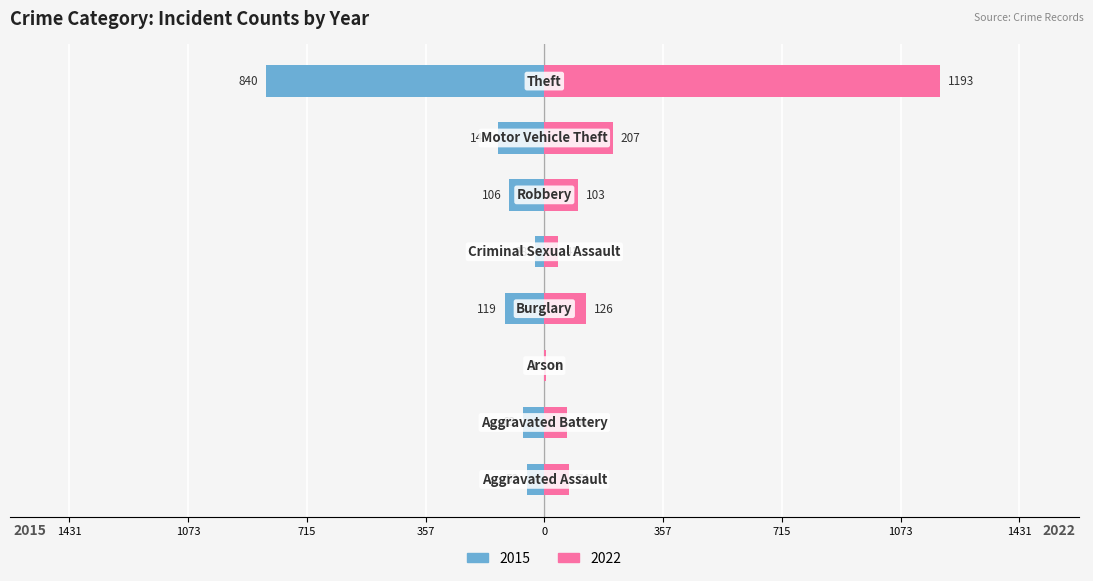

True or false: 2022 has a value of 45 at Burglary.

False